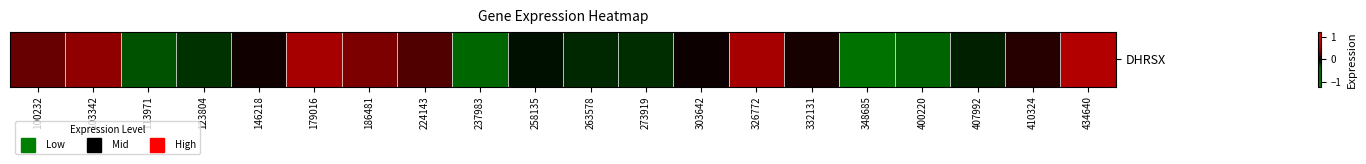

What is the approximate value at 332131?

0.1